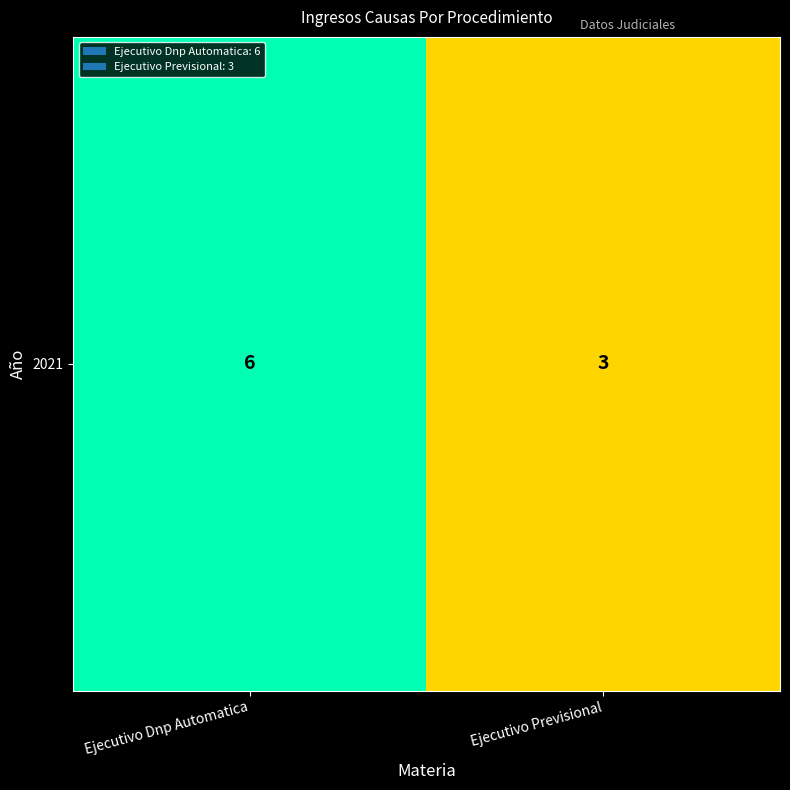

At which label is the value closest to 4?

Ejecutivo Previsional